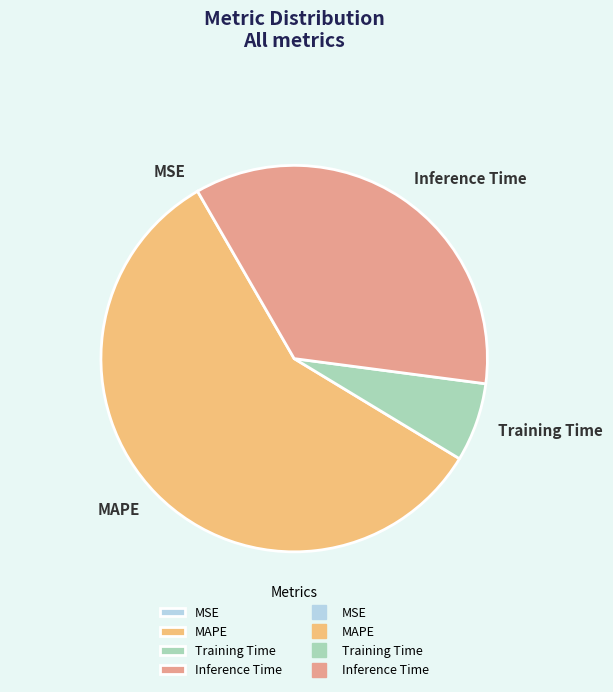

Is the sum of Training Time and MAPE greater than half?

Yes